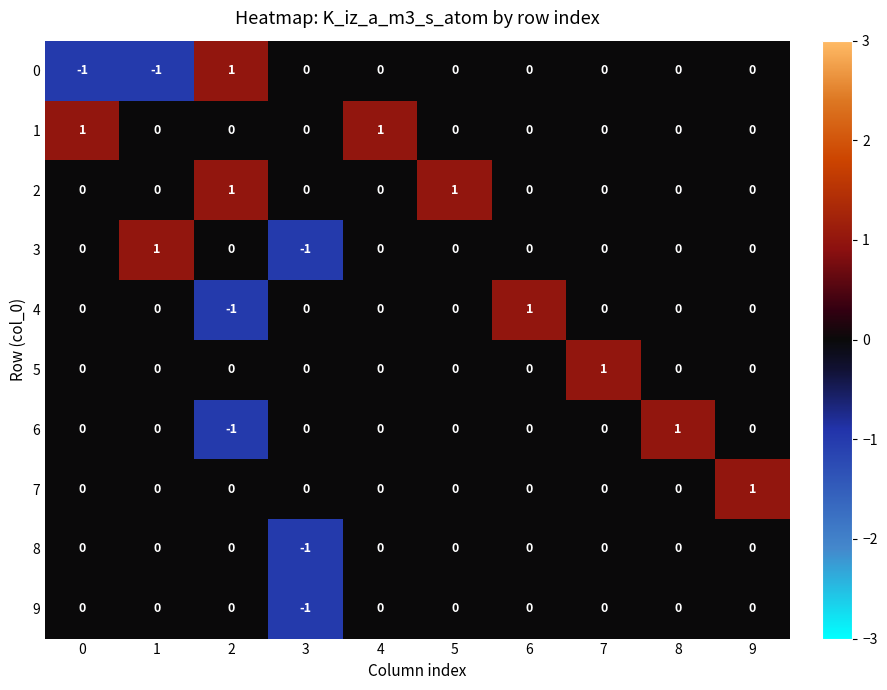

Is the value of 4 at 6 greater than the value of 7 at 6?

Yes